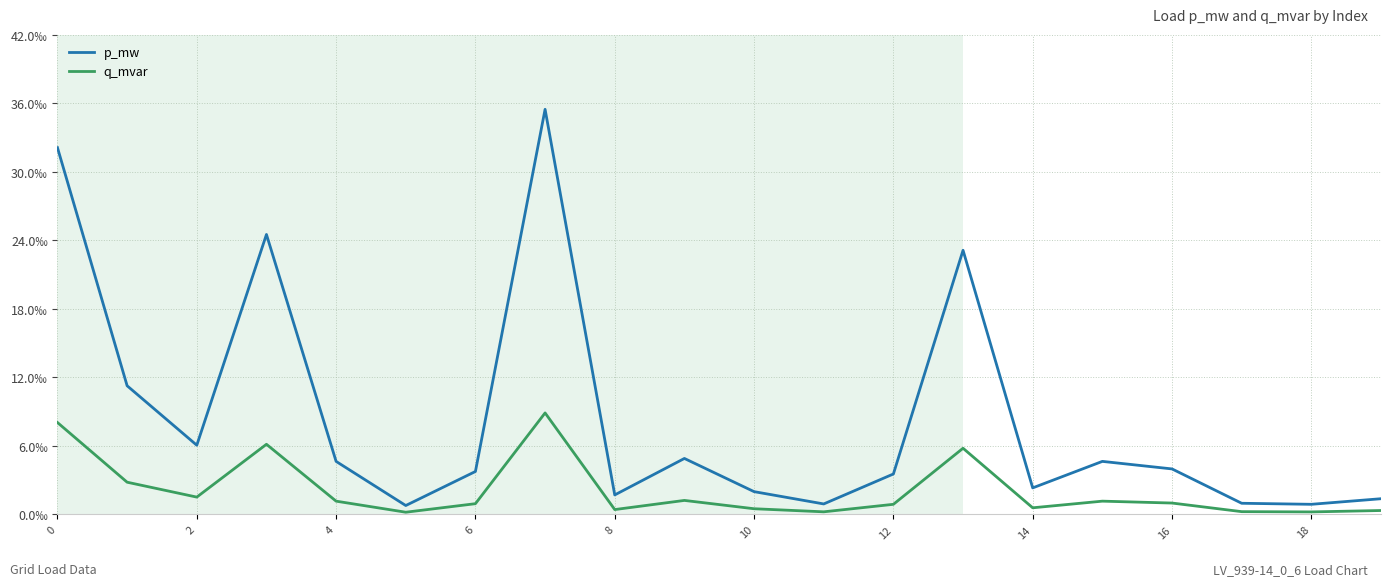

Does the chart have visible grid lines?

Yes